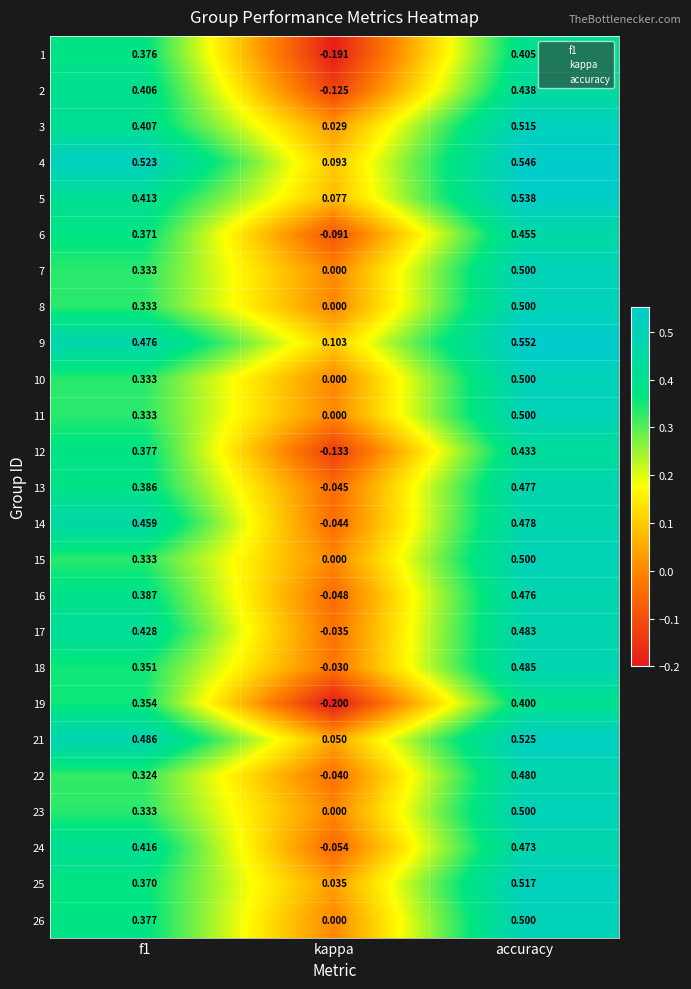

Which category has the lowest value across all series?

kappa